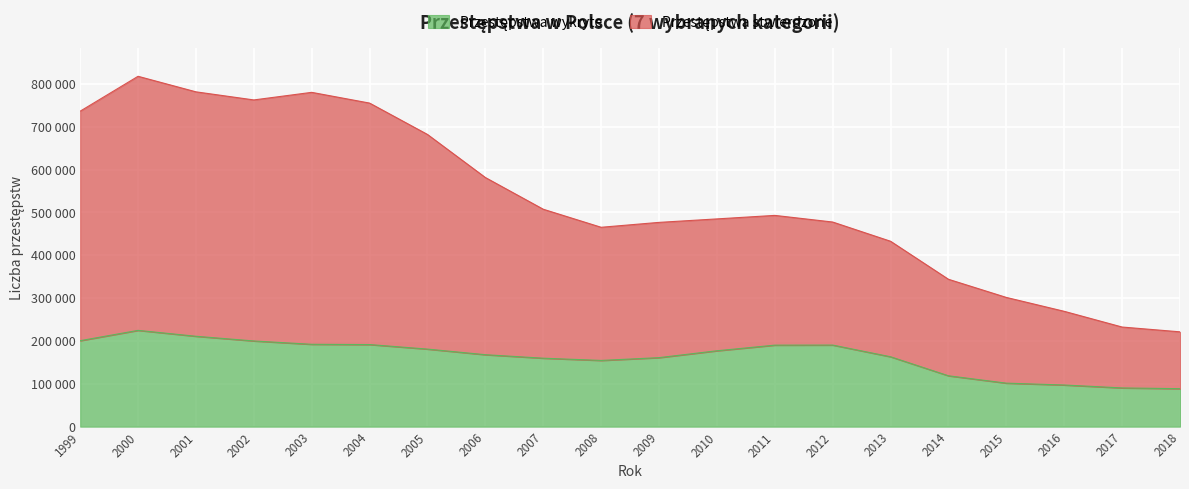

At which label does Przestępstwa wykryte first exceed 177113?

1999